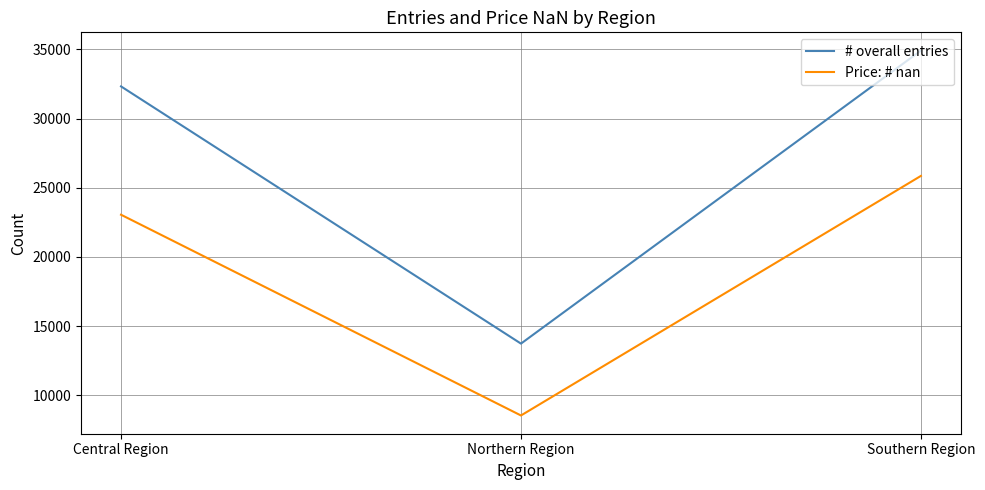

List the labels in order of # overall entries value, smallest first.

Northern Region, Central Region, Southern Region